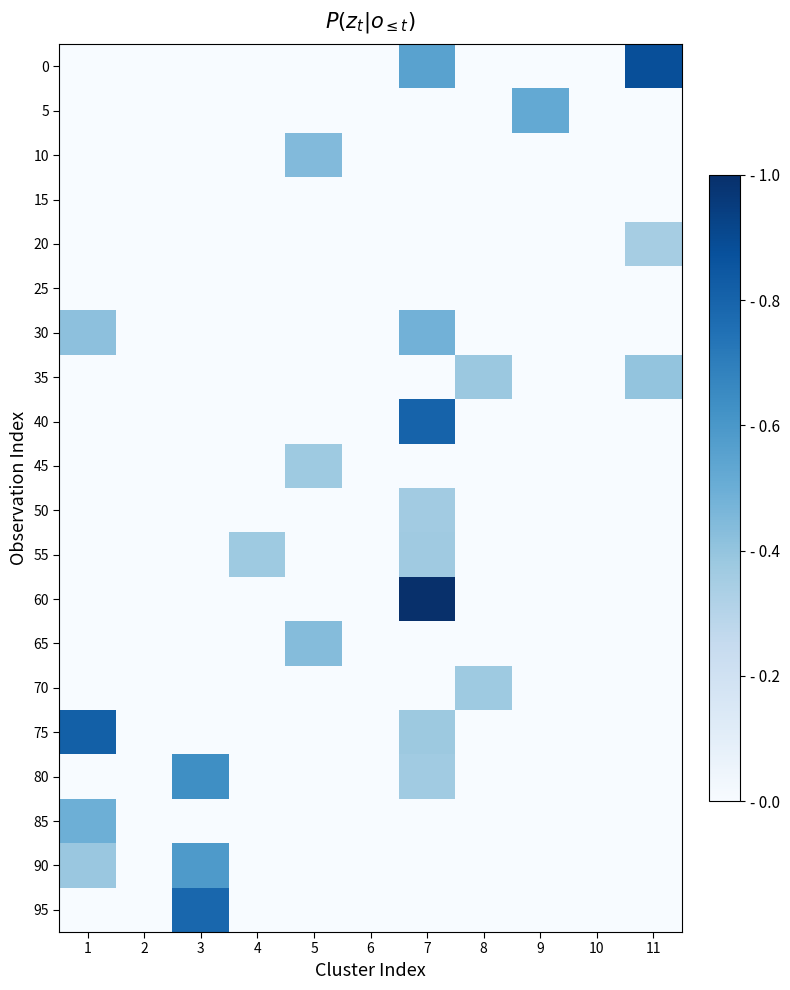

What is the difference between the highest and lowest values at 3?

0.8